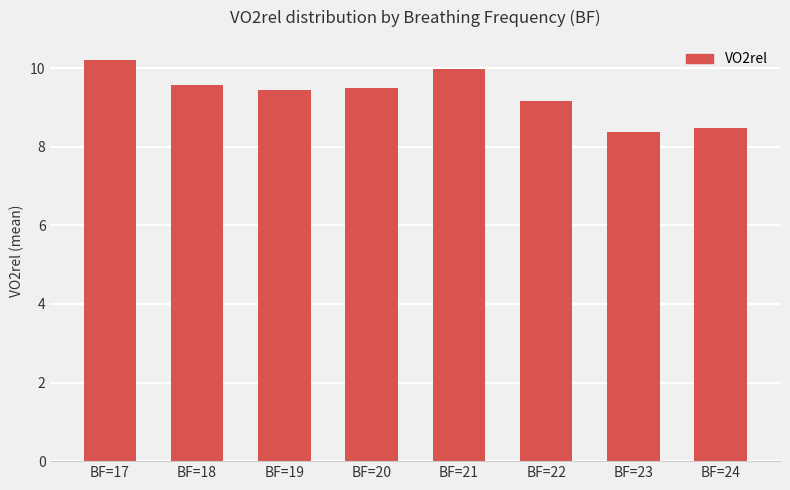

How many data points are less than 9?

2